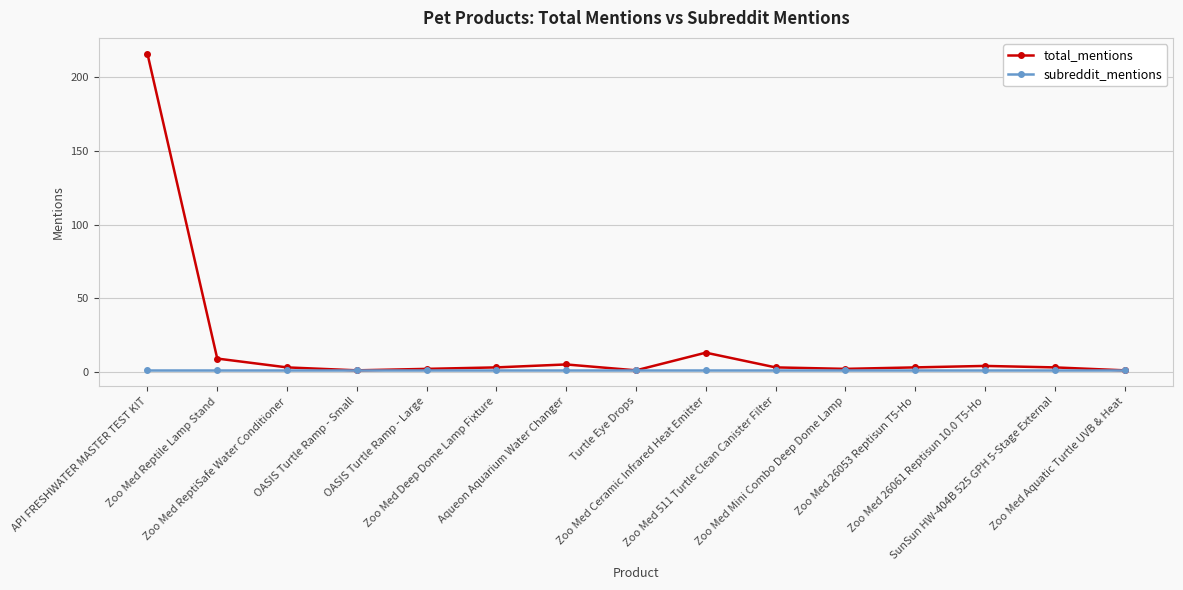

What is the greatest value displayed?

216